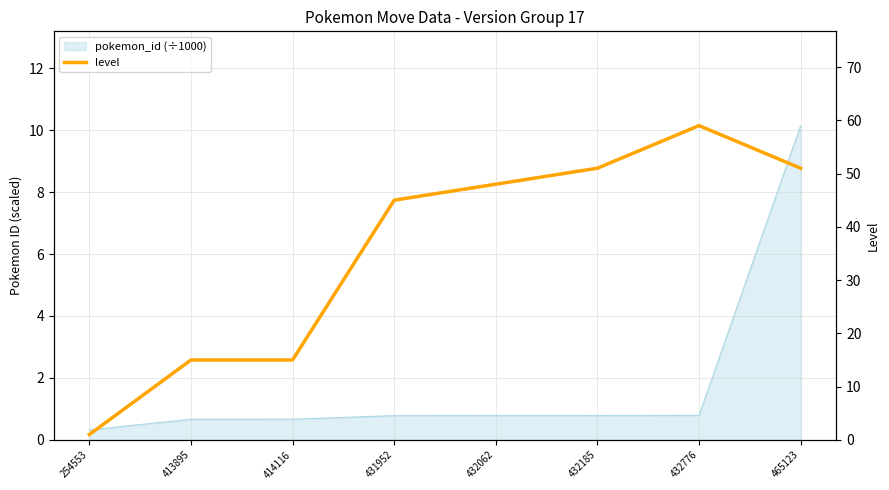

What is the approximate value at 413895, to the nearest 10?

20